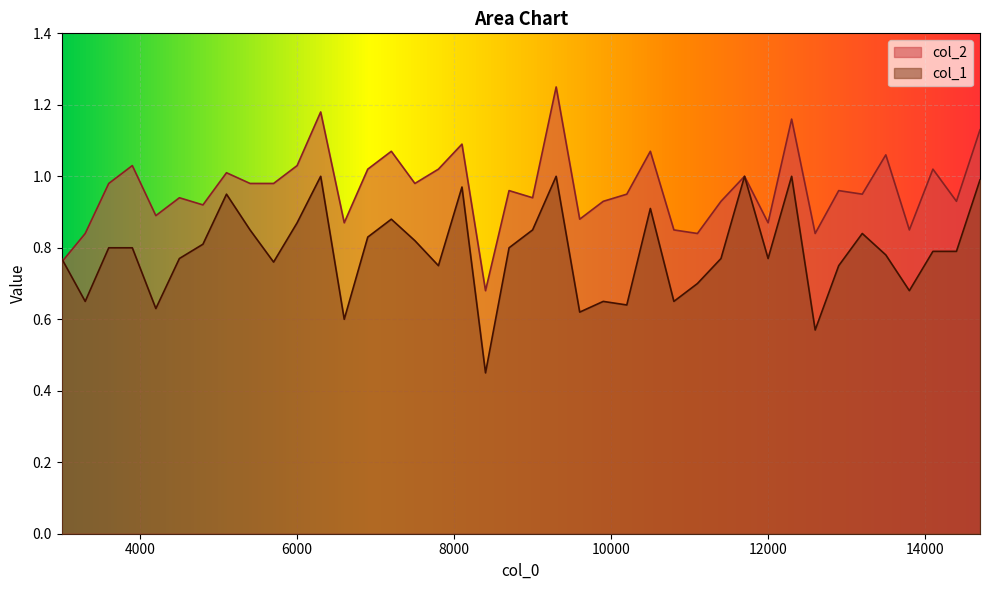

What is the label of the 20th point from the left?

8700.1